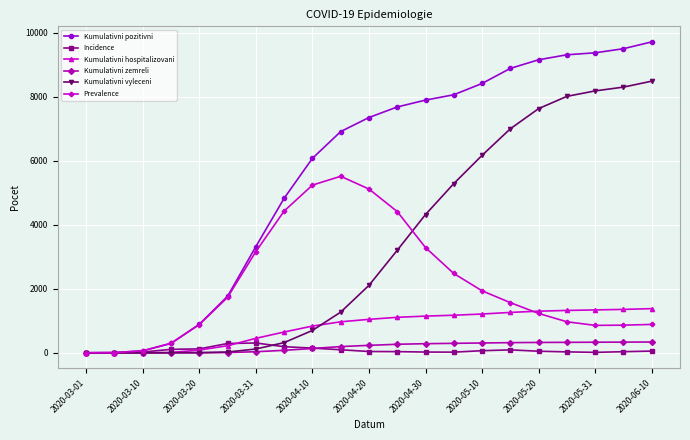

What are all the series names shown in the legend?

Kumulativni pozitivni, Incidence, Kumulativni hospitalizovani, Kumulativni zemreli, Kumulativni vyleceni, Prevalence